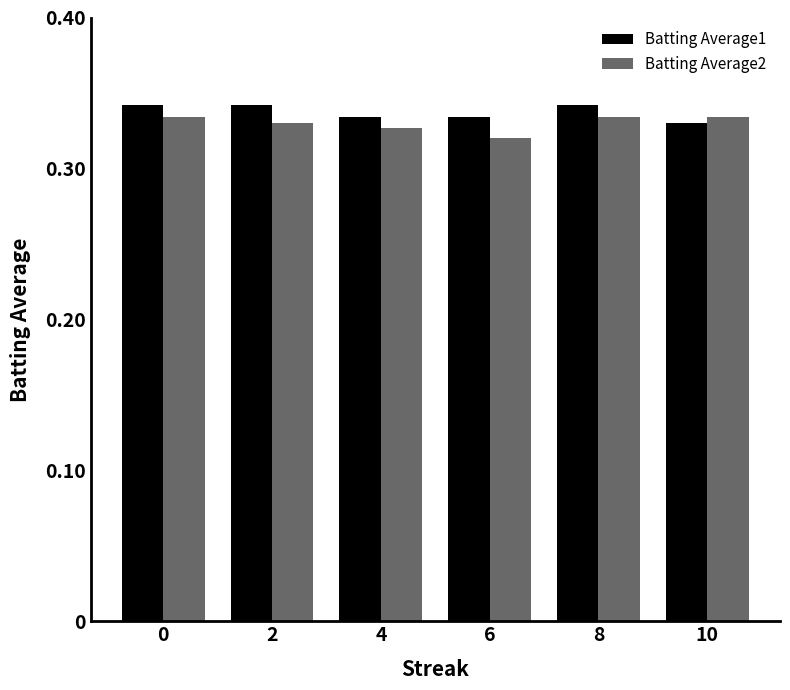

What is the sum of the Batting Average1 values at 0 and 2?

0.7